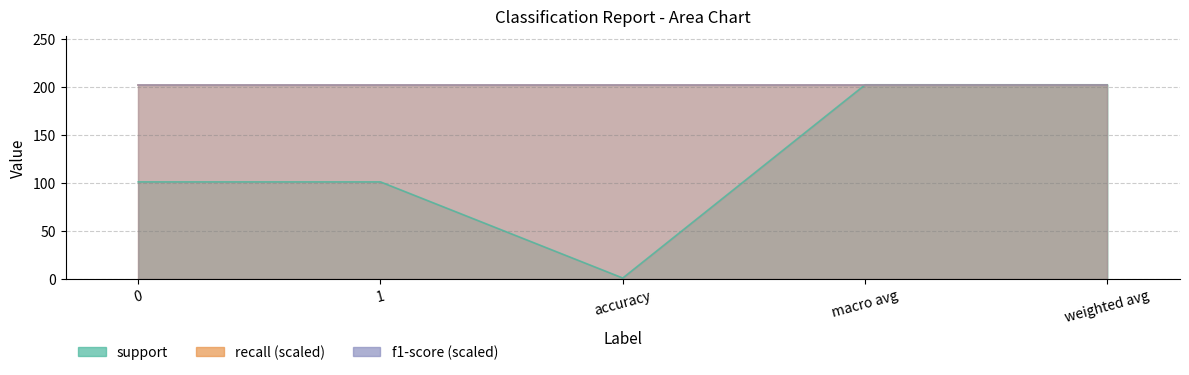

True or false: f1-score and support intersect in this chart.

False